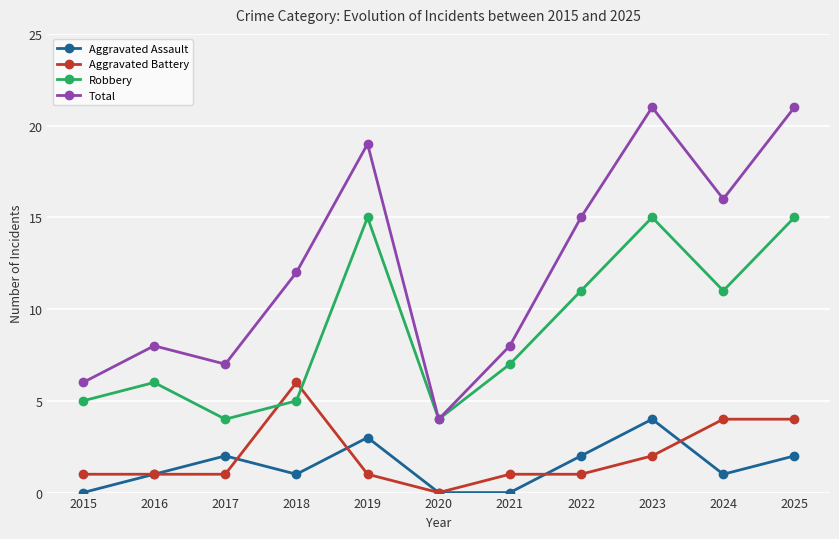

True or false: Robbery and Aggravated Battery cross at least once.

True